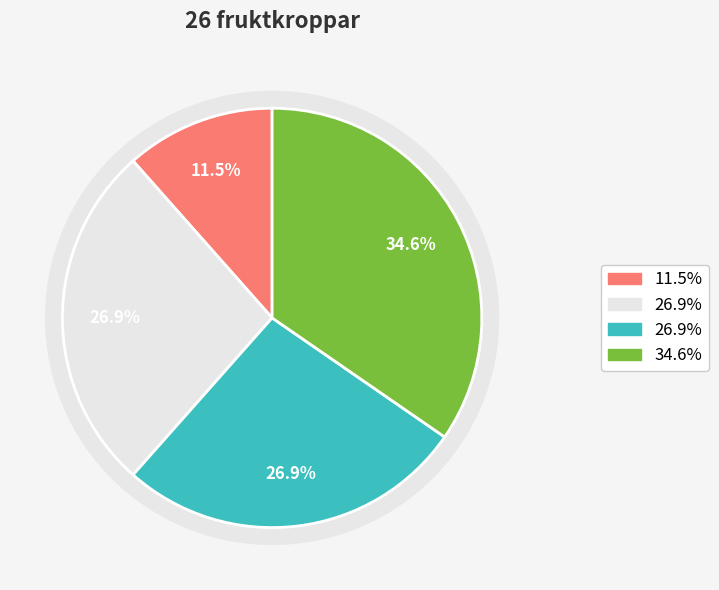

What is the ratio of the value at Fjällig taggsvamp s.str. to the value at Olivspindling?

0.4